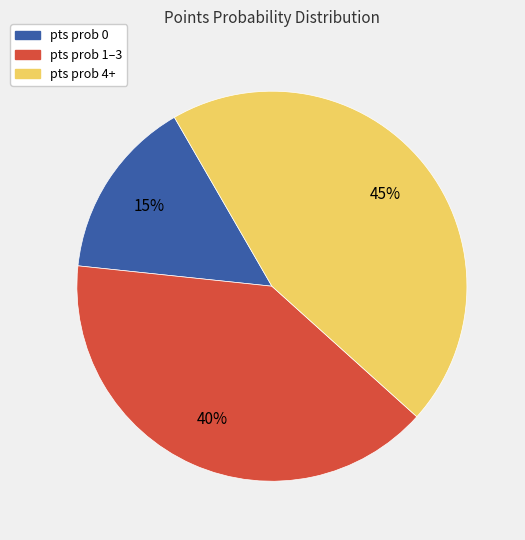

The pts prob 0 slice represents 8% of the pie. True or false?

False